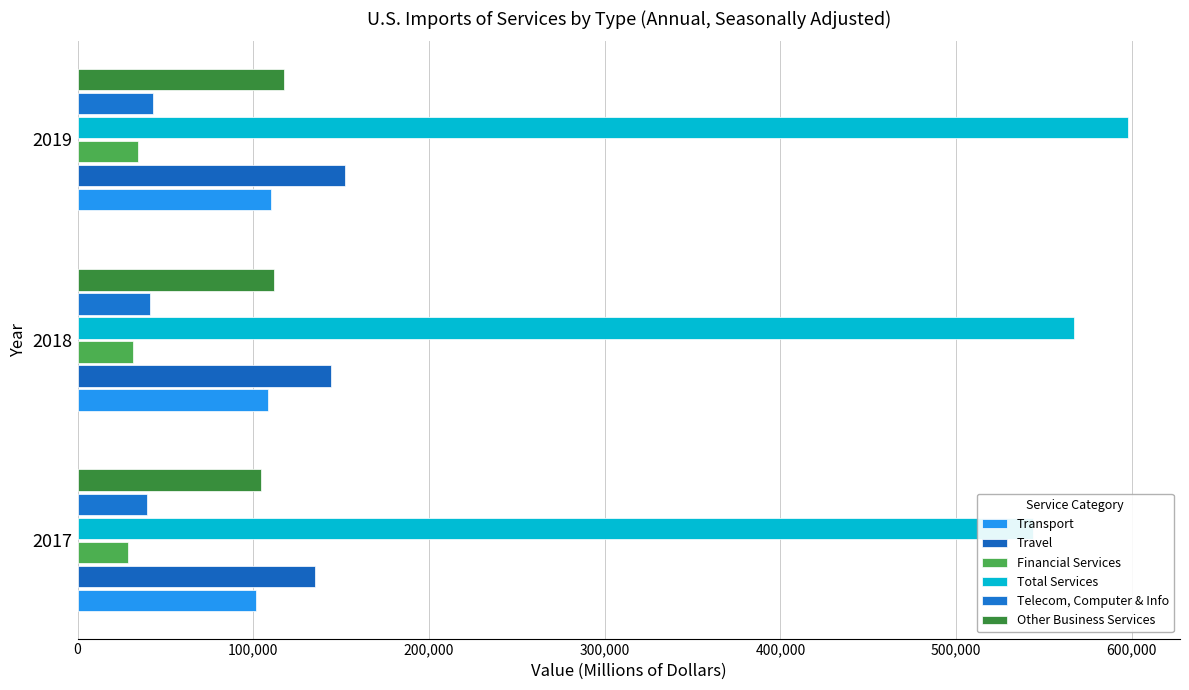

Reading left to right, extract all data points from this chart.

Transport: 101756	108202	110015
Travel: 134868	144463	152304
Financial Services: 28957	31298	34182
Total Services: 543880	567322	597486
Telecom, Computer & Info: 39628	41190	43025
Other Business Services: 104185	111874	117505